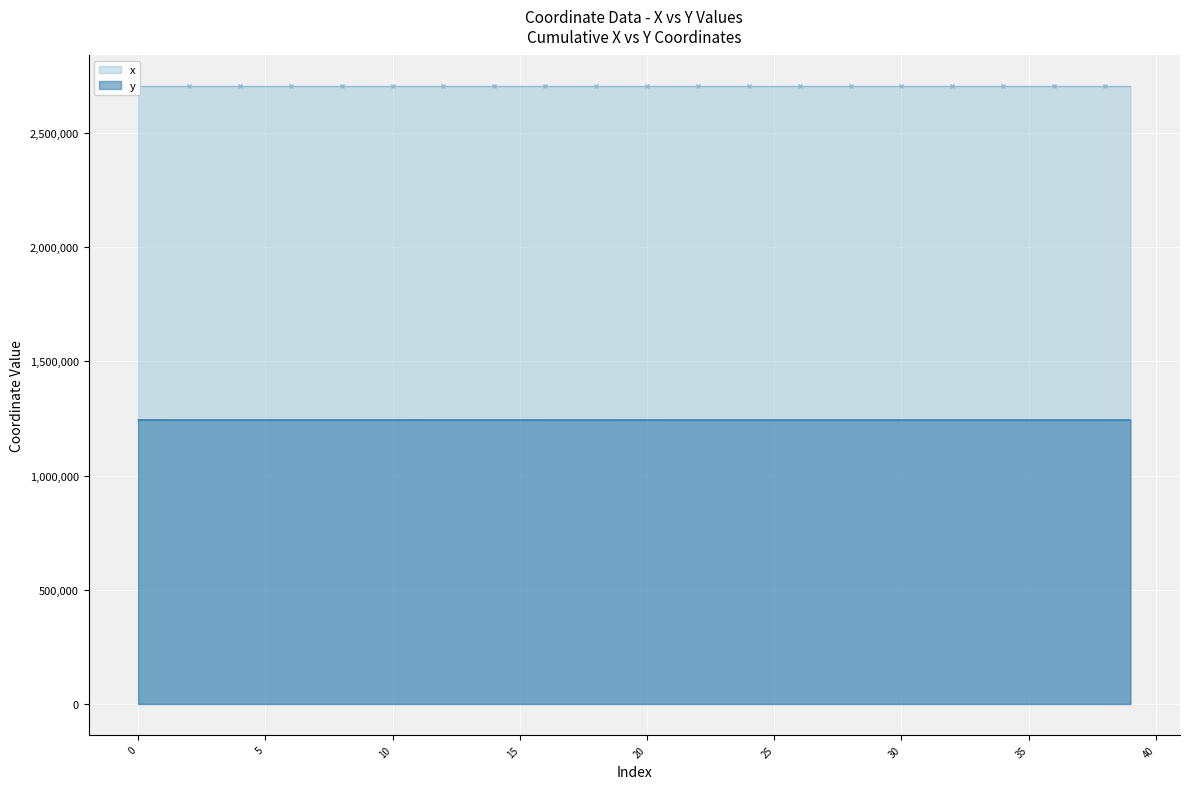

What is the value of the x point at the 36th from the left?

2703468.5